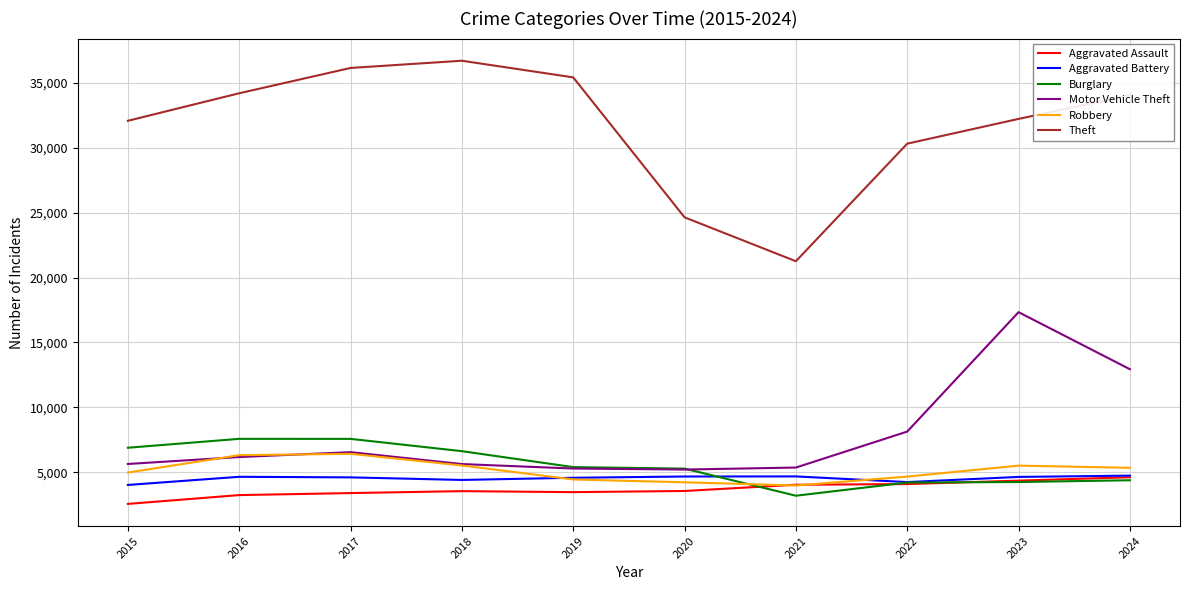

What value does the Aggravated Battery series have at 2019, to the nearest 50?

4600